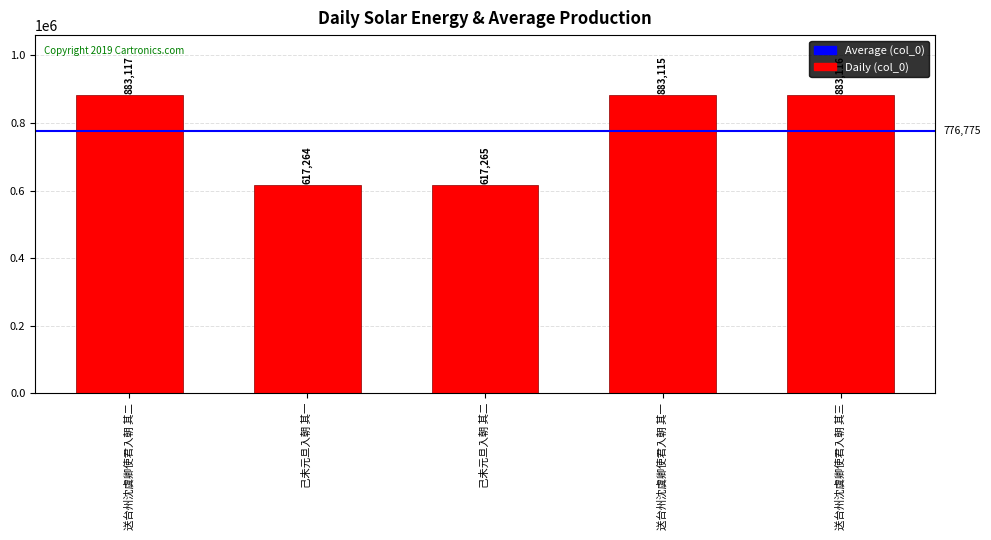

What is the difference between the maximum and minimum values?

265853